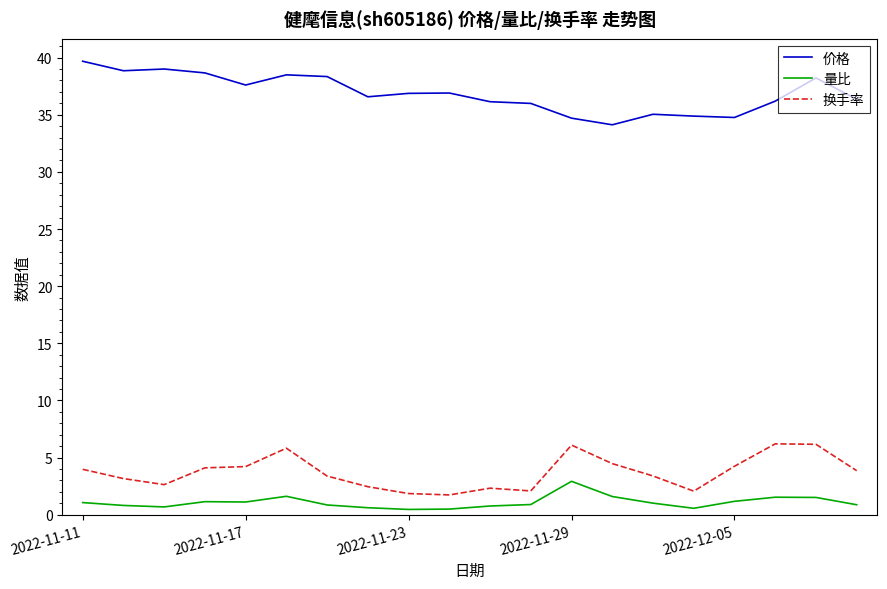

What is the difference between the maximum and minimum values in the 量比 series?

2.5